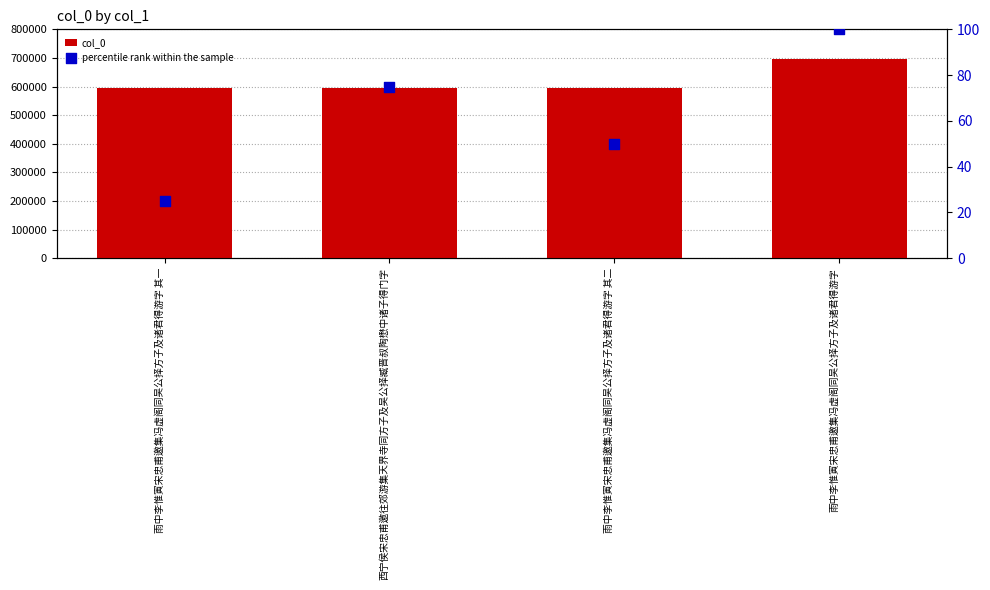

What are all the series names shown in the legend?

col_0, percentile rank within the sample